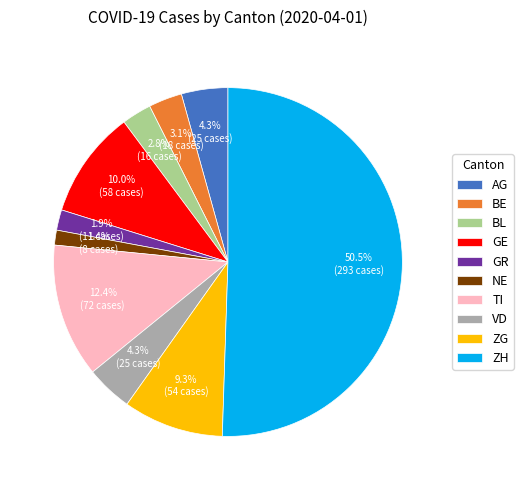

Which category accounts for the majority?

ZH